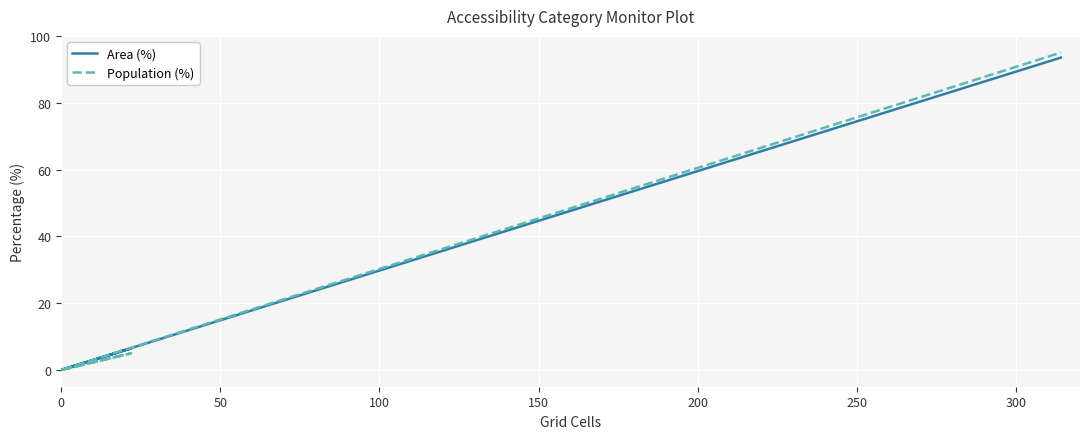

Which series has the widest spread of values?

Population (%)